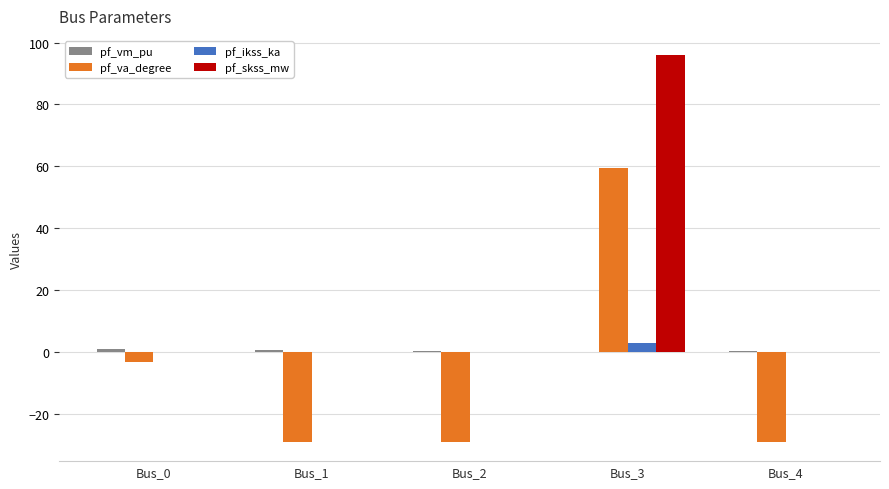

What is the sum of all pf_skss_mw values?

95.9